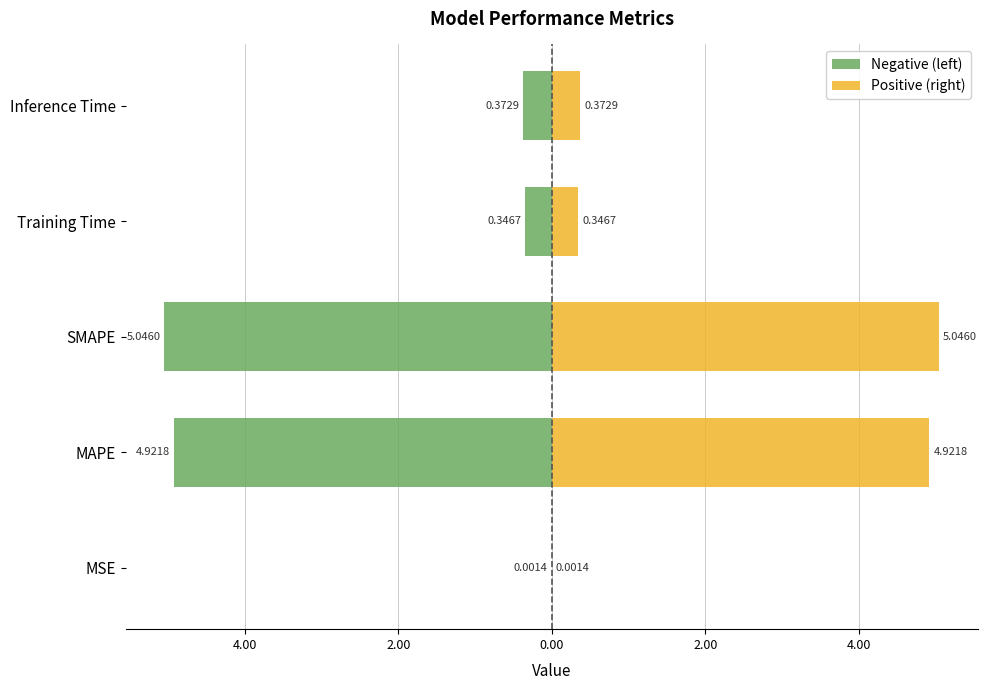

What is the smallest value displayed?

-5.0